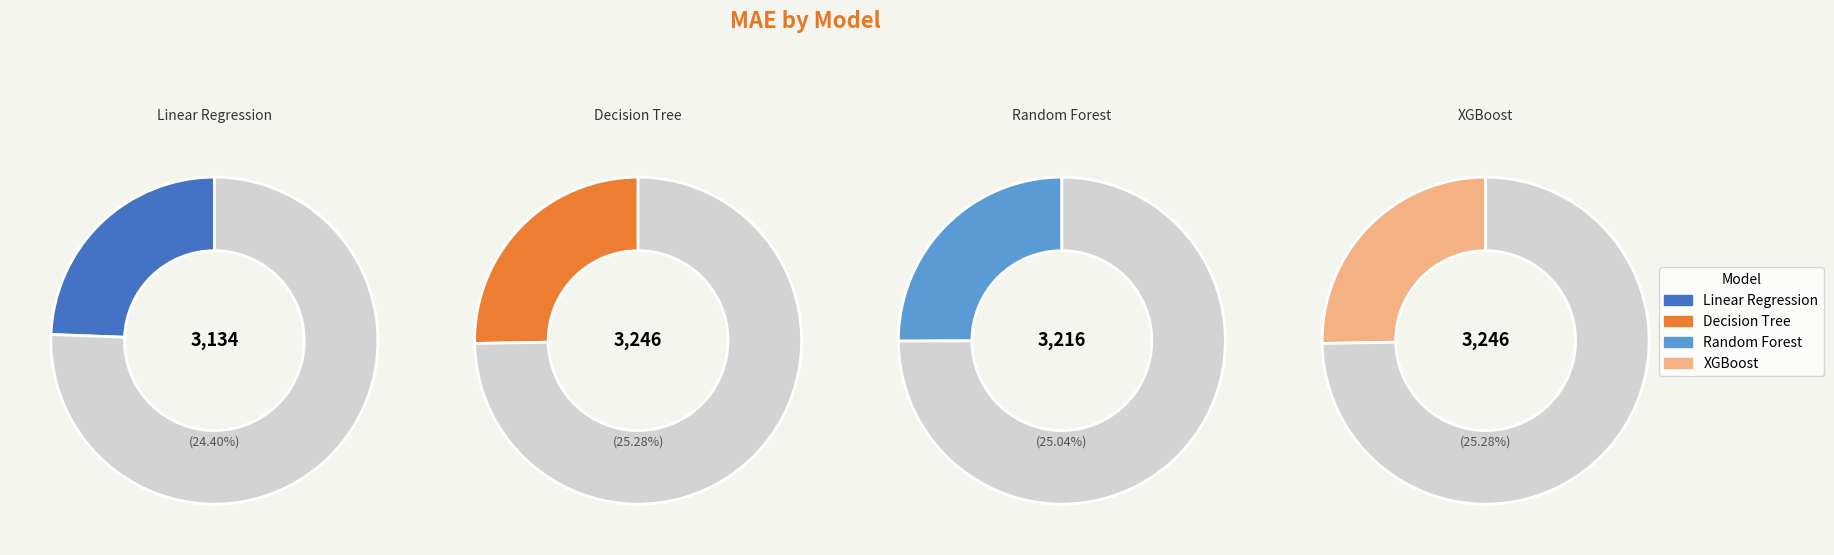

What is the change in value from Decision Tree to Random Forest?

-30.1